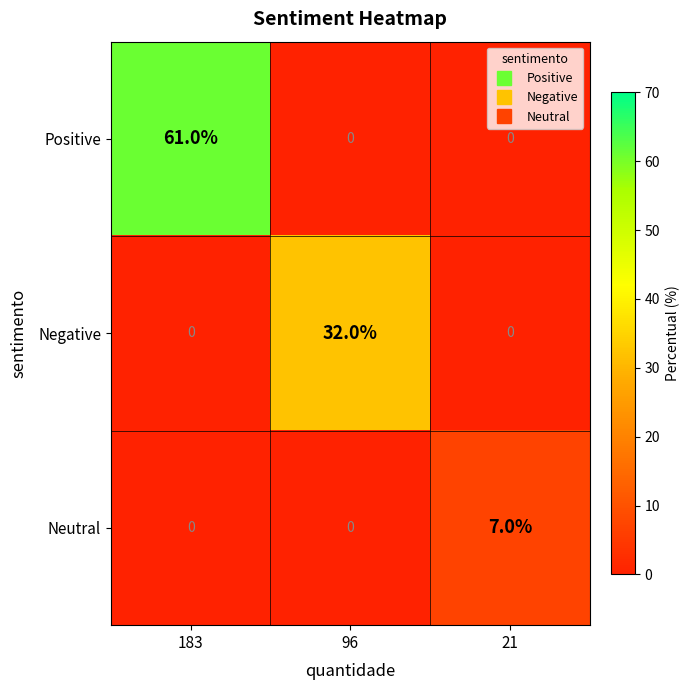

What is the difference between the Positive values at 21 and 183?

61